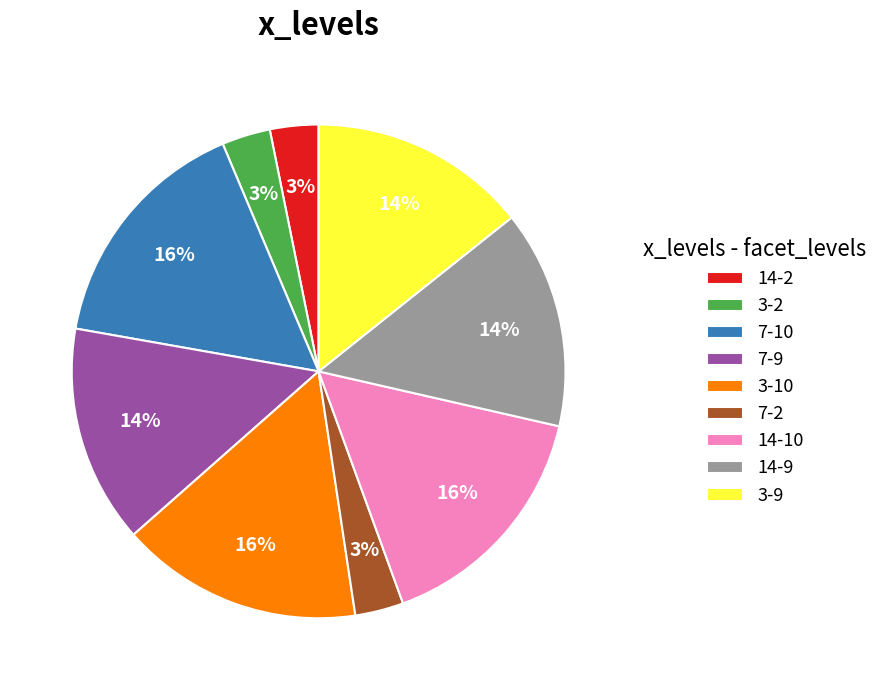

Is the sum of 14-2 and 7-10 greater than half?

No